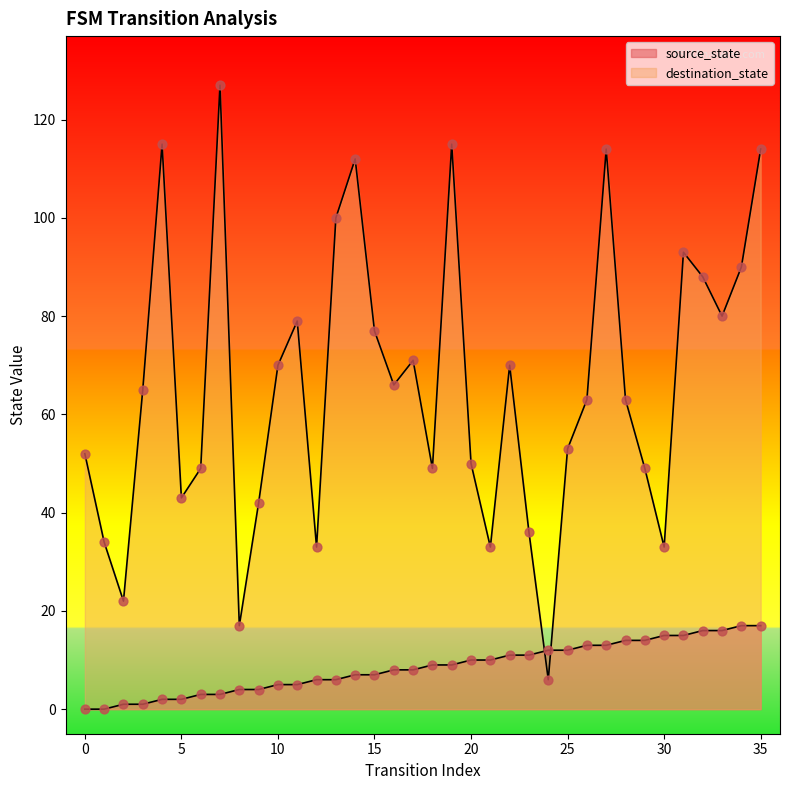

At how many categories does at least one series exceed 33?

30